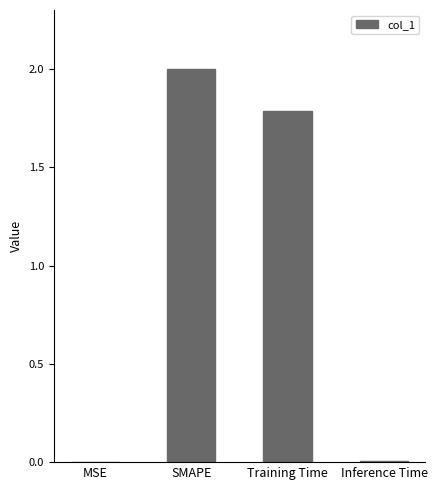

The chart shows a value of 2.0 at SMAPE. True or false?

True